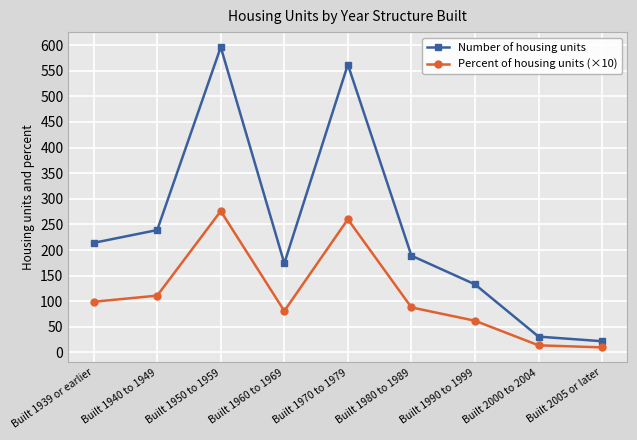

Which series has the widest spread of values?

Number of housing units